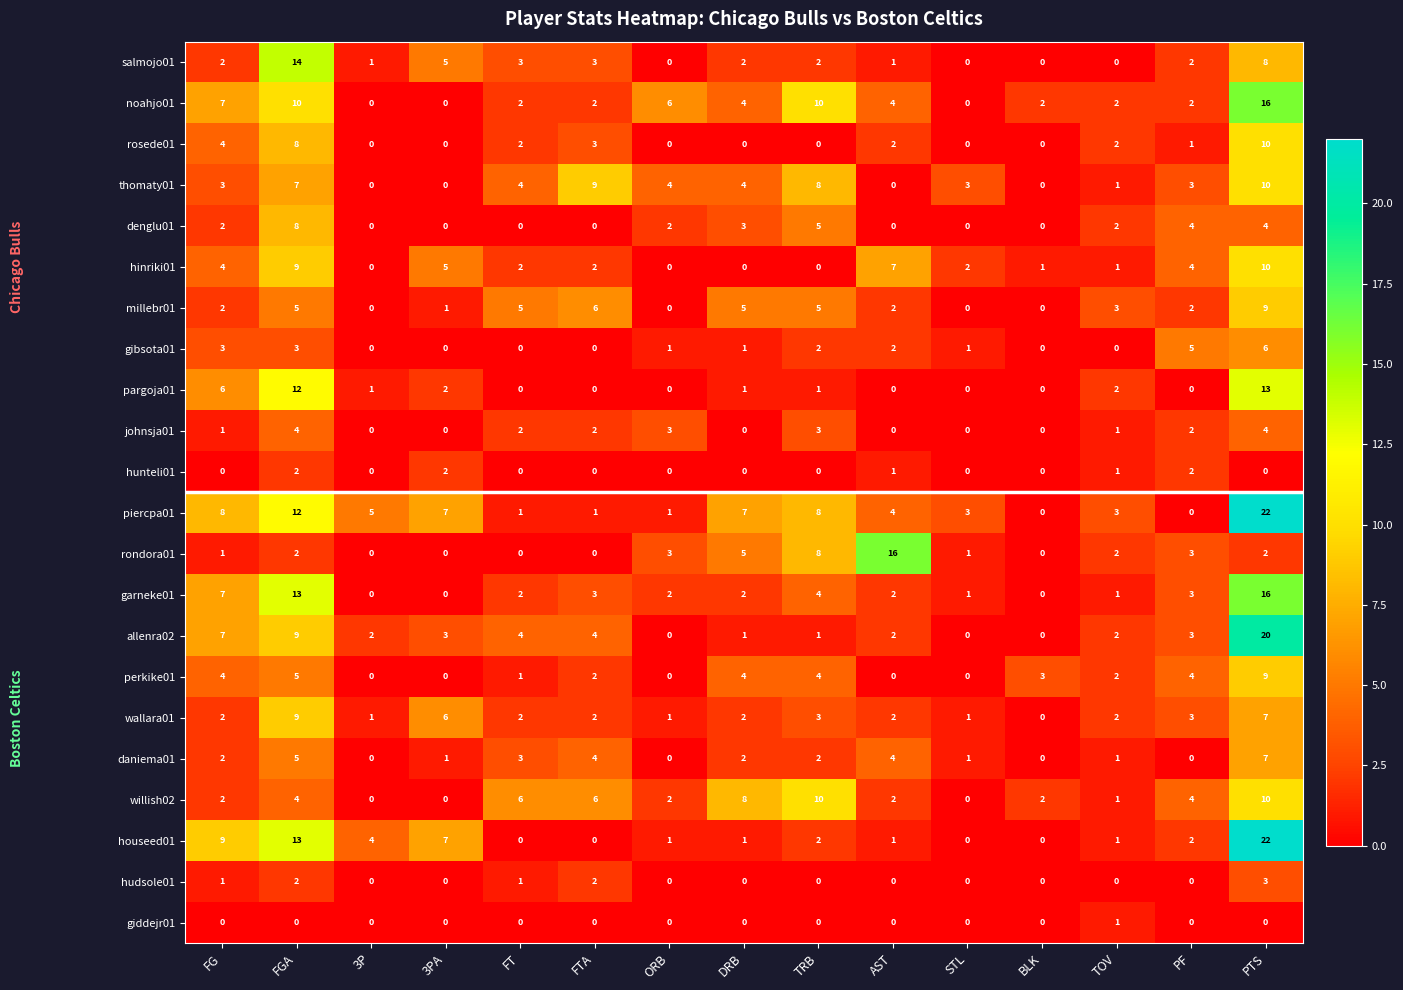

Is the value of hinriki01 at FGA greater than the value of hunteli01 at ORB?

Yes